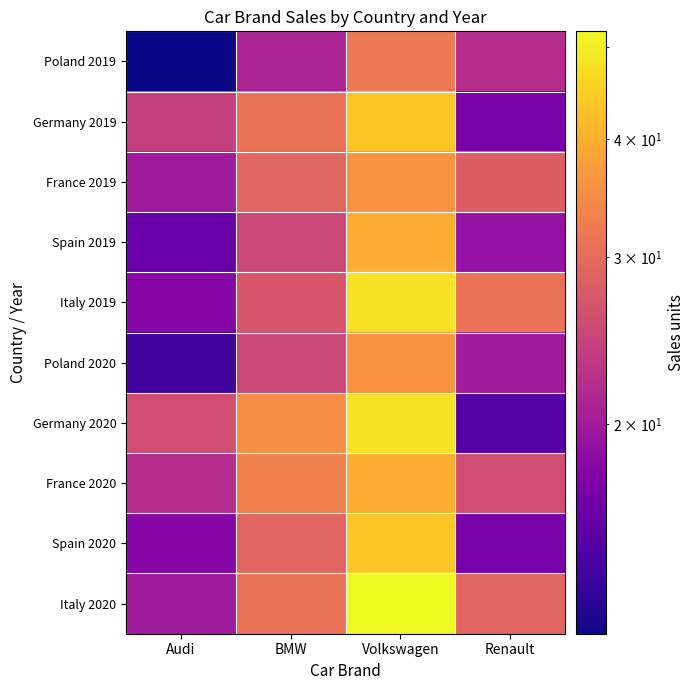

Rank the series at Audi from lowest to highest value.

Poland 2019, Poland 2020, Spain 2019, Italy 2019, Spain 2020, France 2019, Italy 2020, France 2020, Germany 2019, Germany 2020